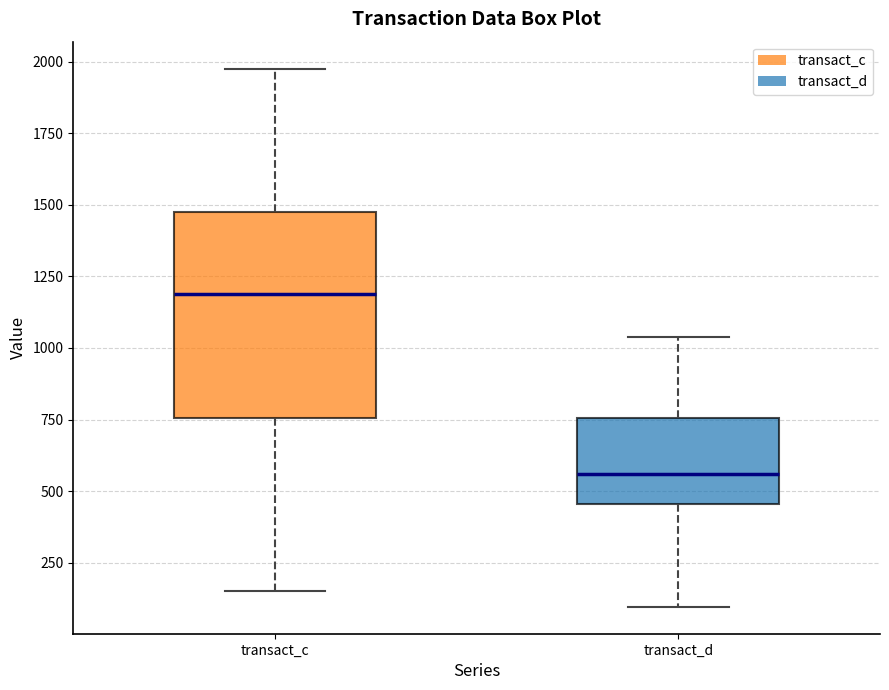

Comparing the boxes themselves (not the whiskers), which one is the tallest?

transact_c